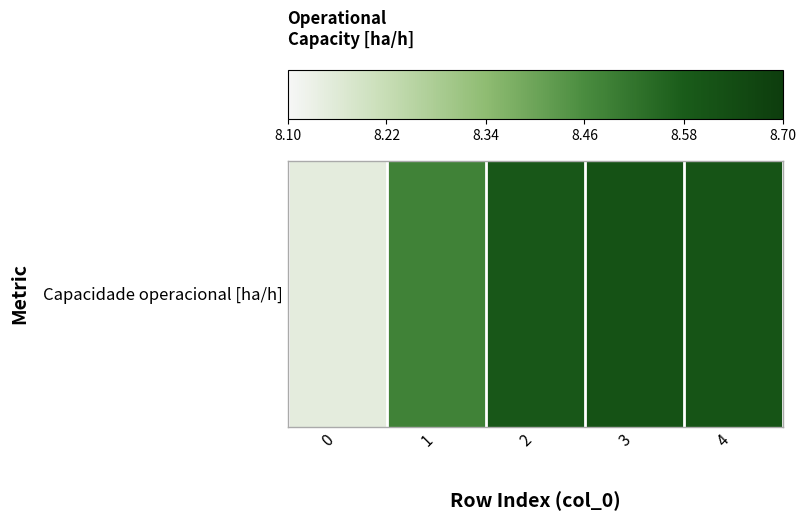

Reading left to right, list all the values displayed in this chart.

8.1	8.5	8.6	8.6	8.6